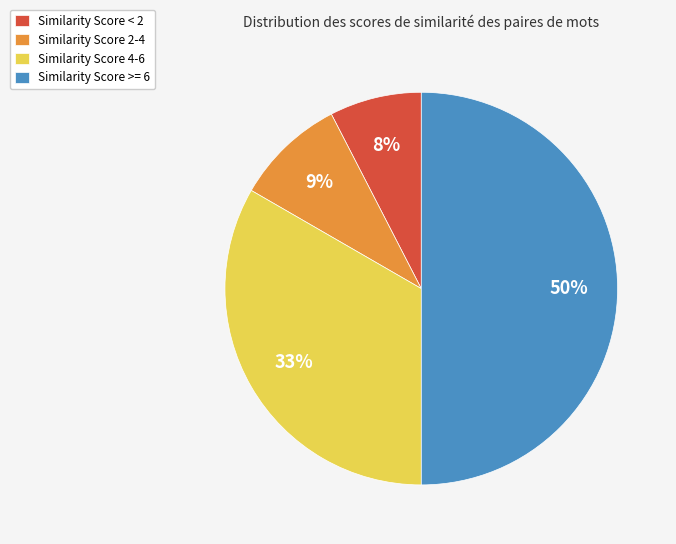

The Similarity Score >= 6 slice represents 55% of the pie. True or false?

False